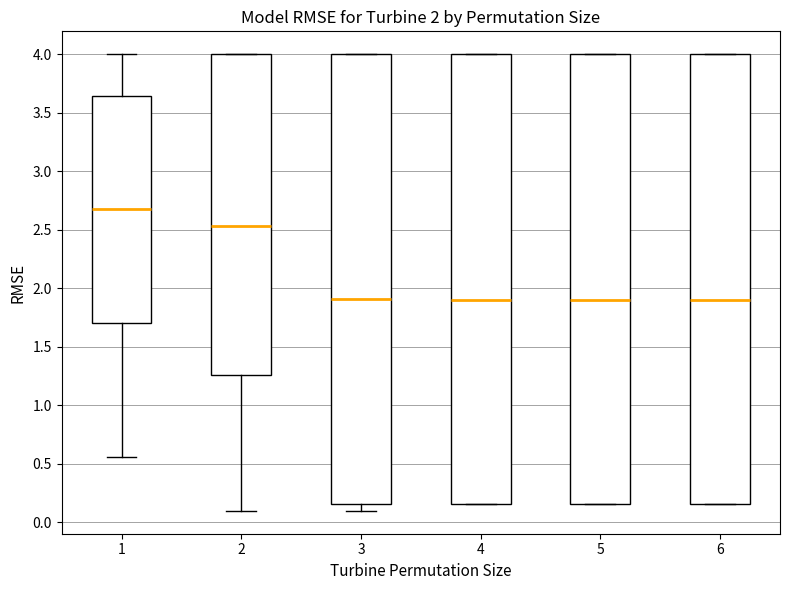

Which box's median line is the highest?

1